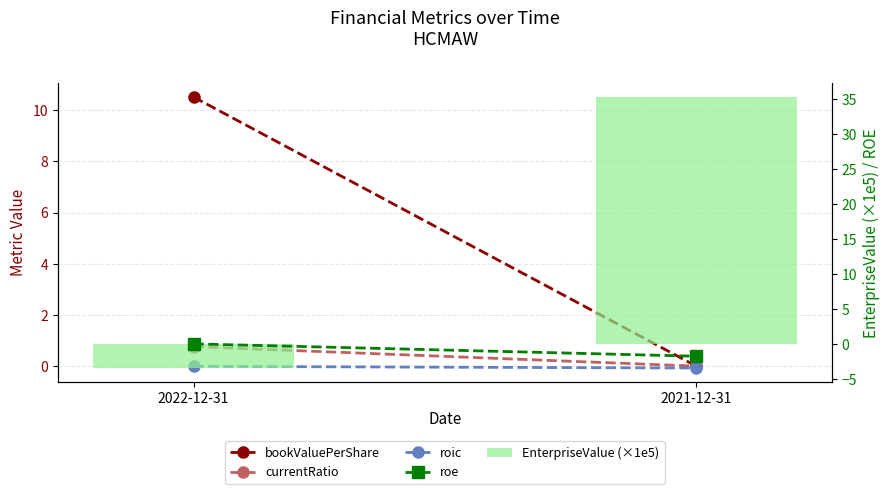

Reading left to right, transcribe all the data shown in this chart.

bookValuePerShare: 10.5	0.0
currentRatio: 0.8	0.0
roic: -0.0	-0.1
roe: 0.1	-1.7
EnterpriseValue (×1e5): -3.4	35.3